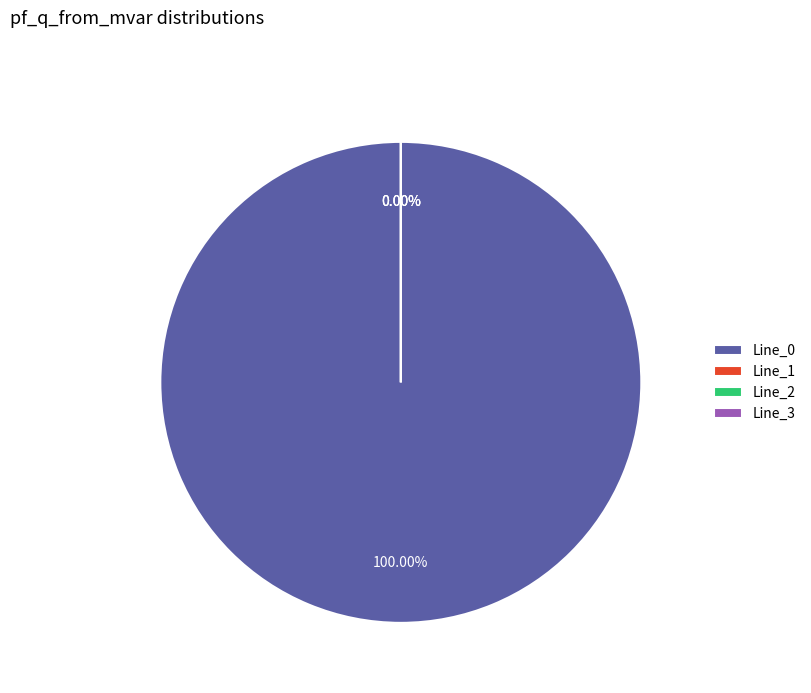

Which has a higher value, Line_2 or Line_3?

Line_2